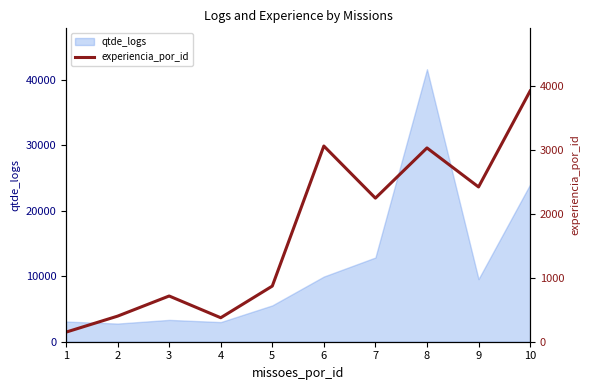

What is the lowest value of the qtde_logs series?

2769